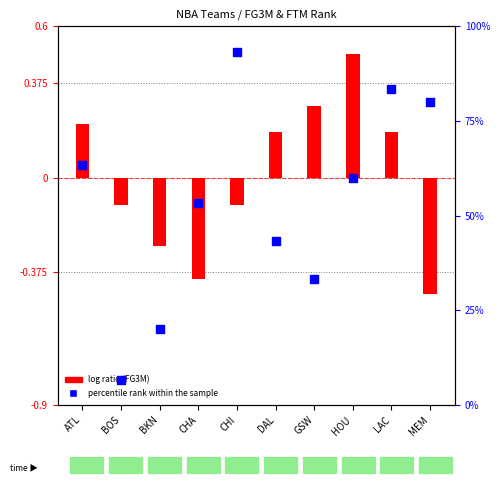

At how many categories does at least one series exceed 42?

7